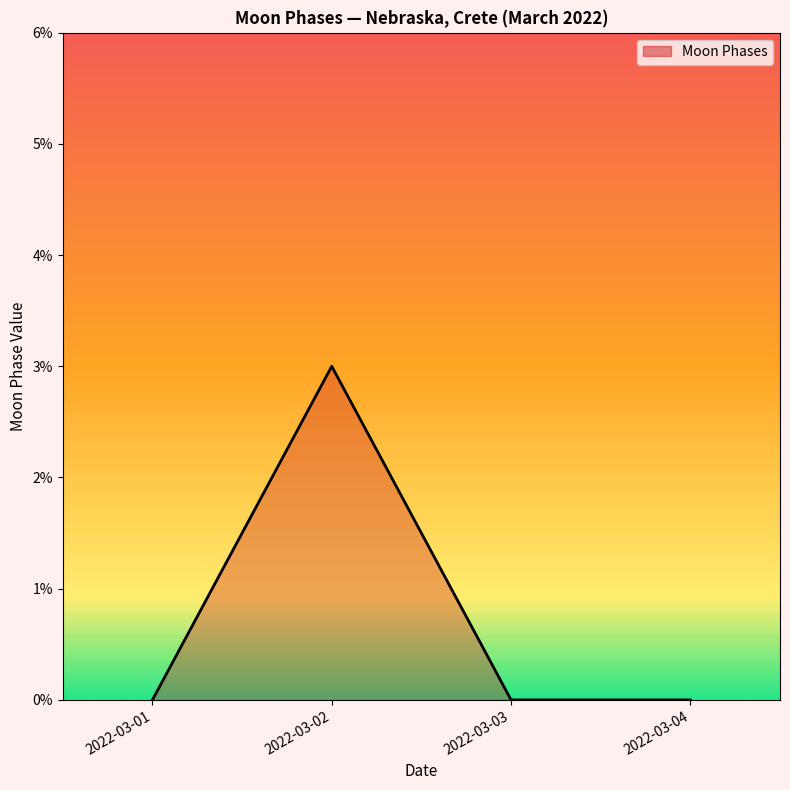

What is the greatest value displayed?

3